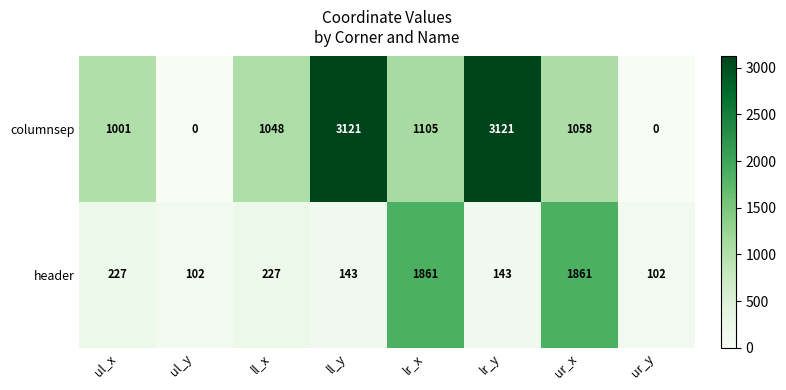

What is the difference between the highest and lowest values at lr_y?

2978